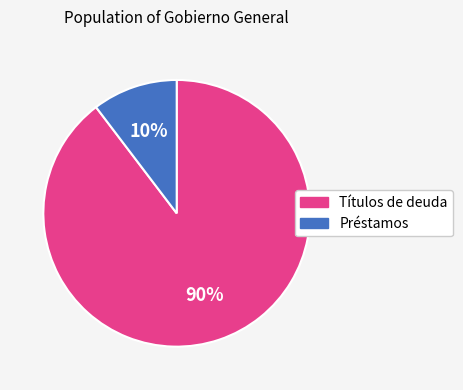

How many segments does this pie chart have?

2